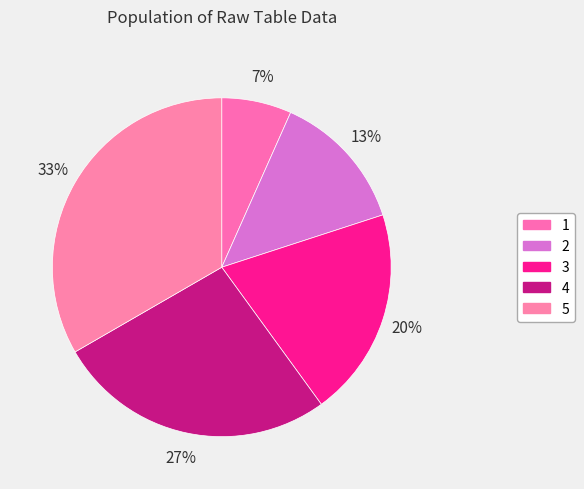

Does 2 account for over 50% of the chart?

No